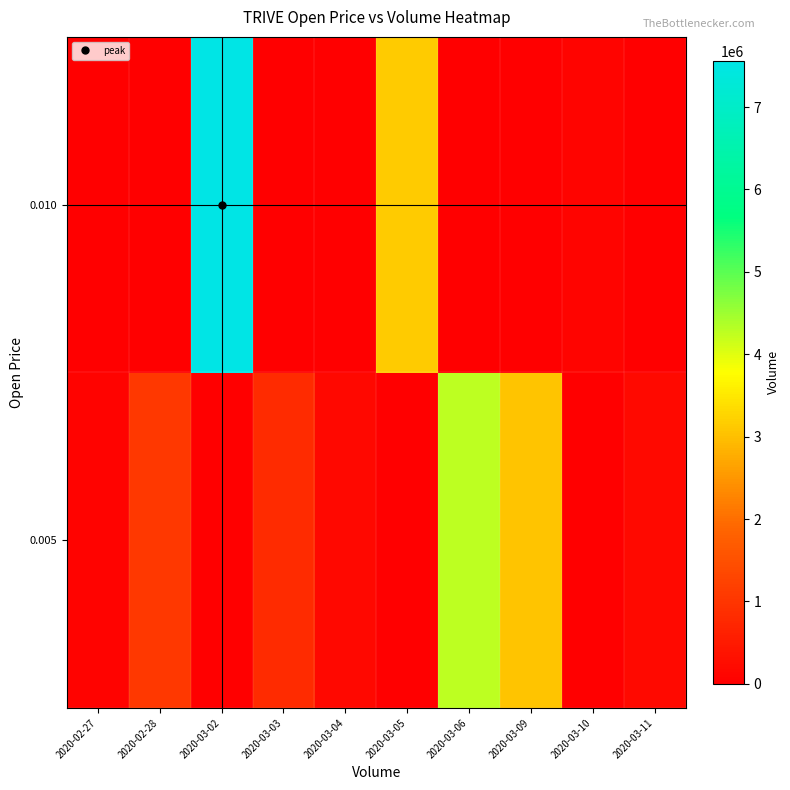

At which category is the sum across all series the highest?

2020-03-02